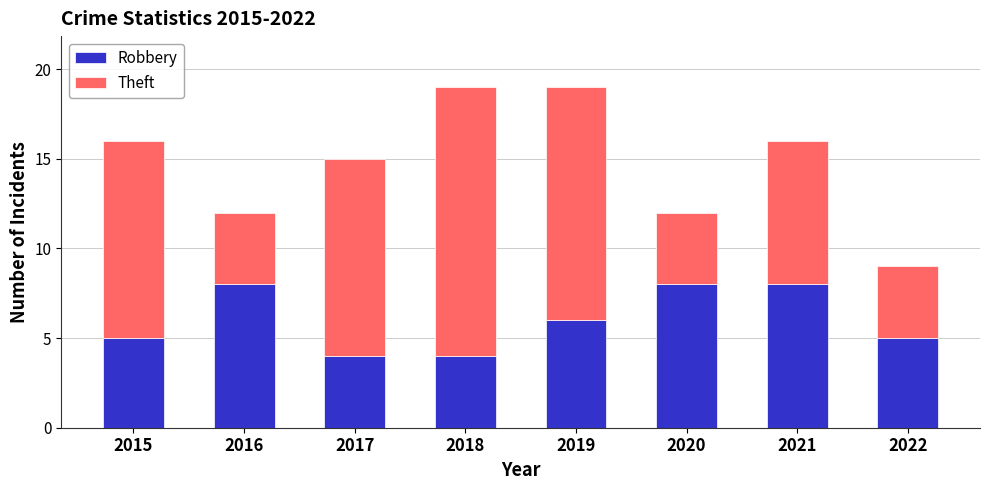

Reading right to left, what are the values for Robbery?

5	8	8	6	4	4	8	5